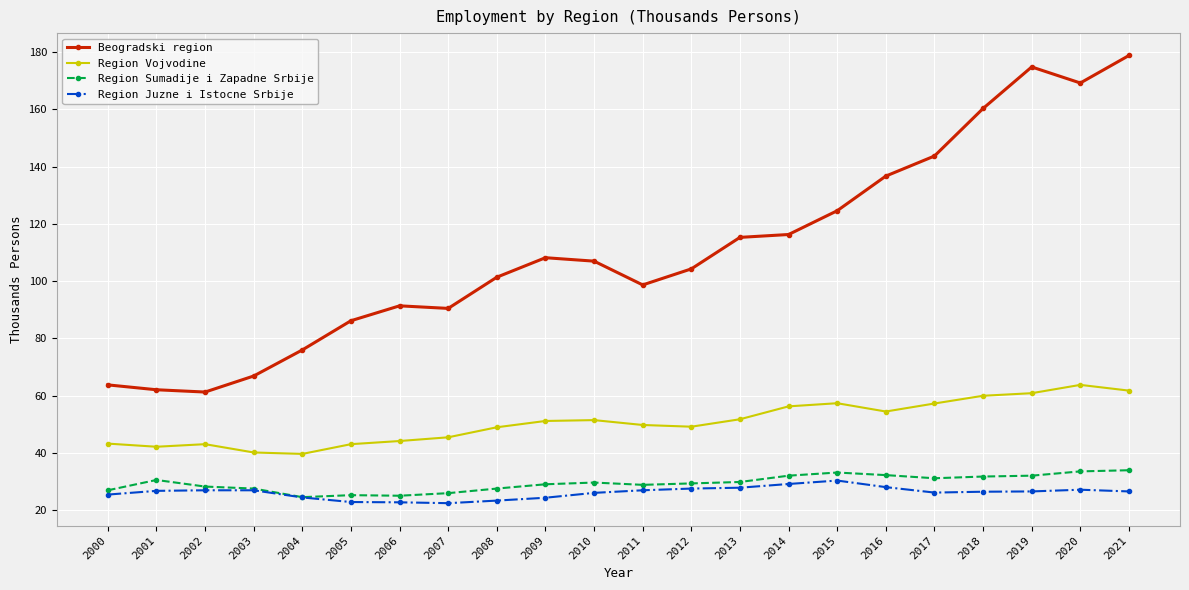

What is the average value of the Region Juzne i Istocne Srbije series?

26.2